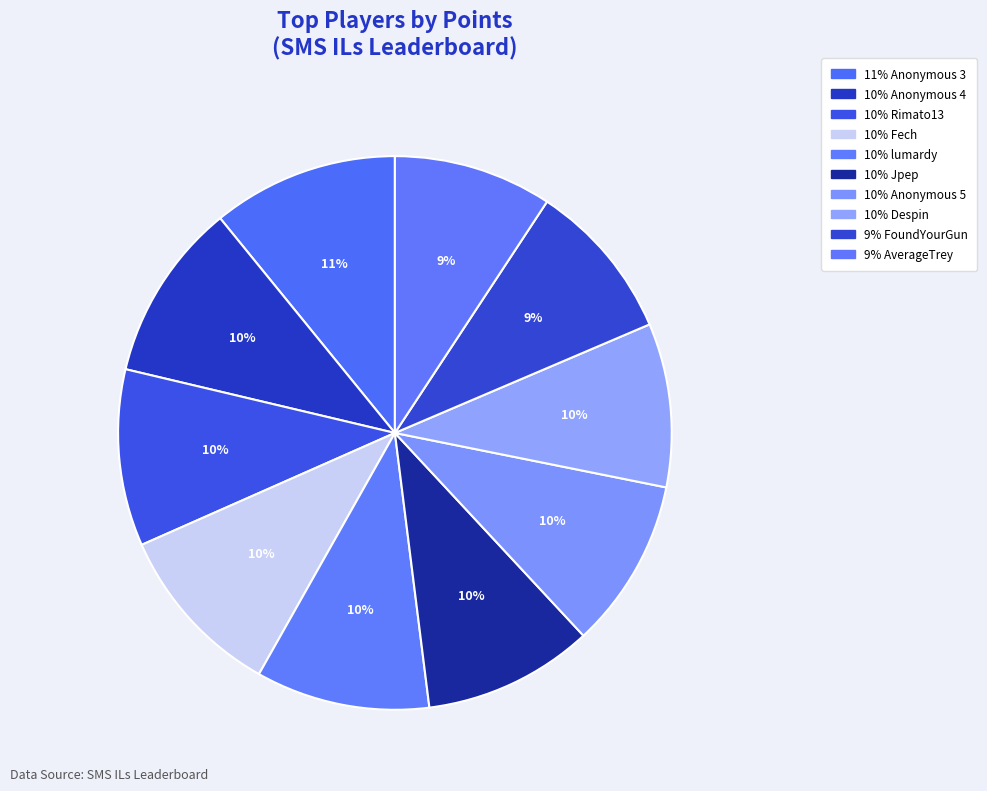

Which slice is the largest?

Anonymous 3